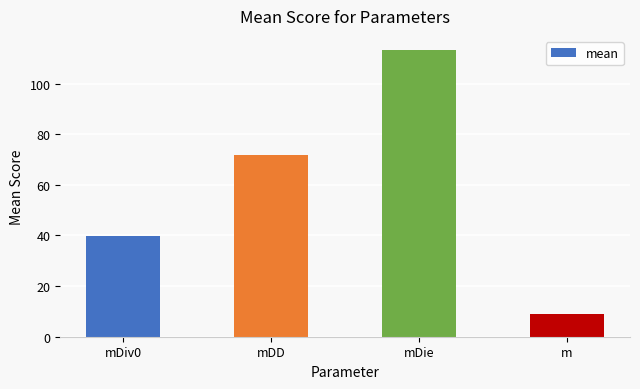

What is the difference between the second highest and second lowest values?

31.8